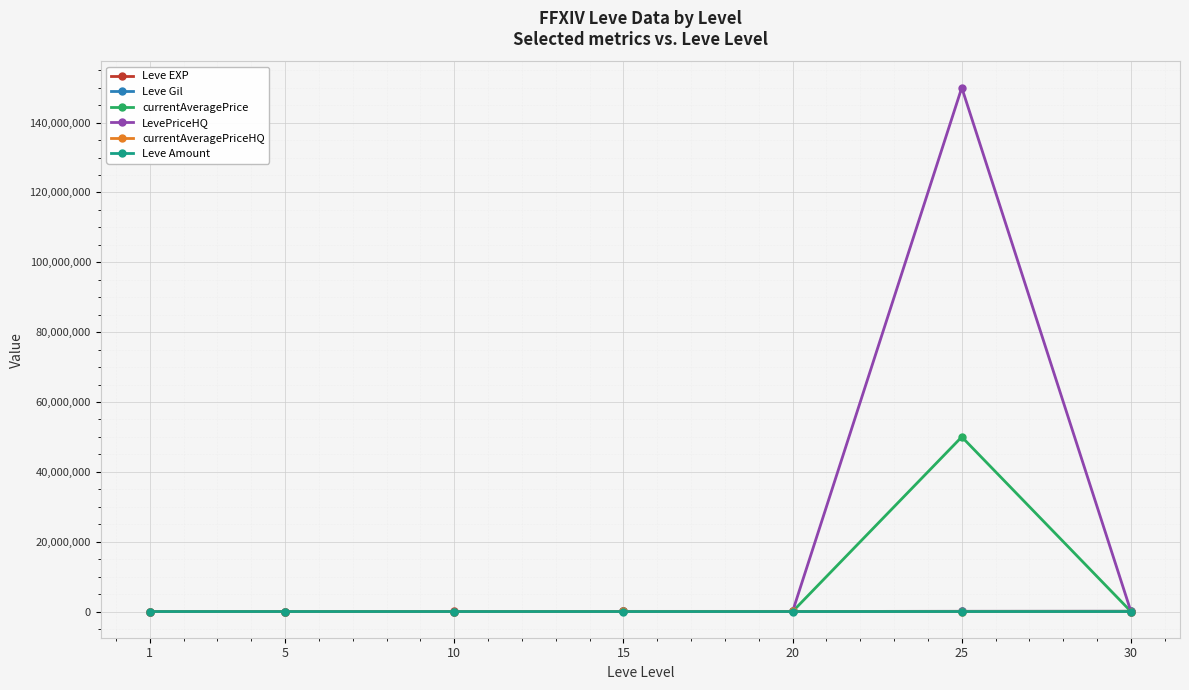

Is the value of currentAveragePrice at 25 greater than the value of LevePriceHQ at 1?

Yes